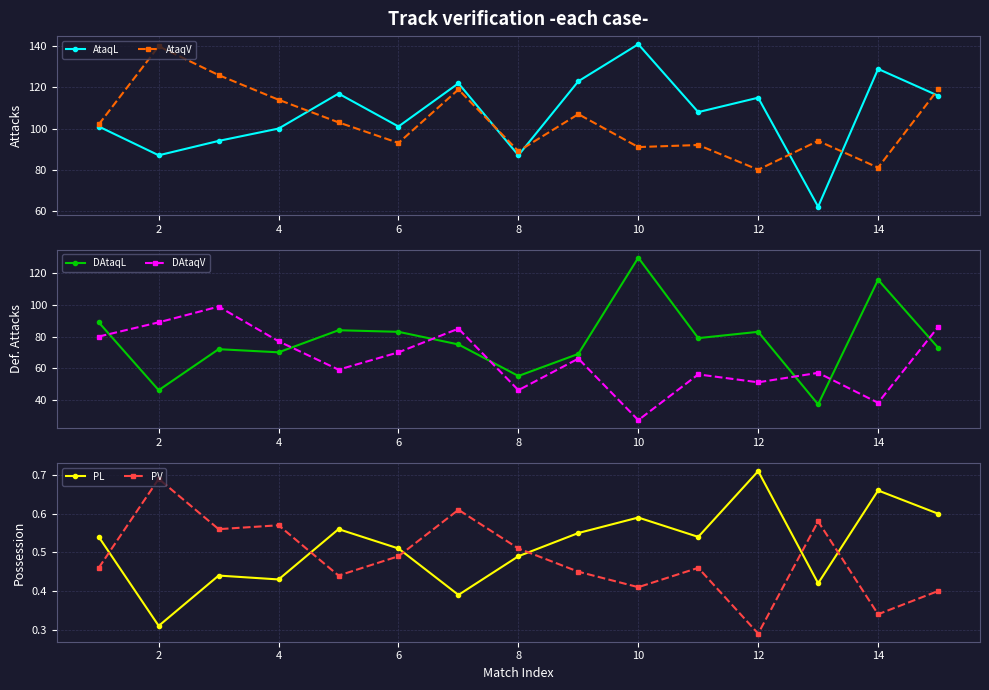

How many interior local valleys does the PV series have?

5